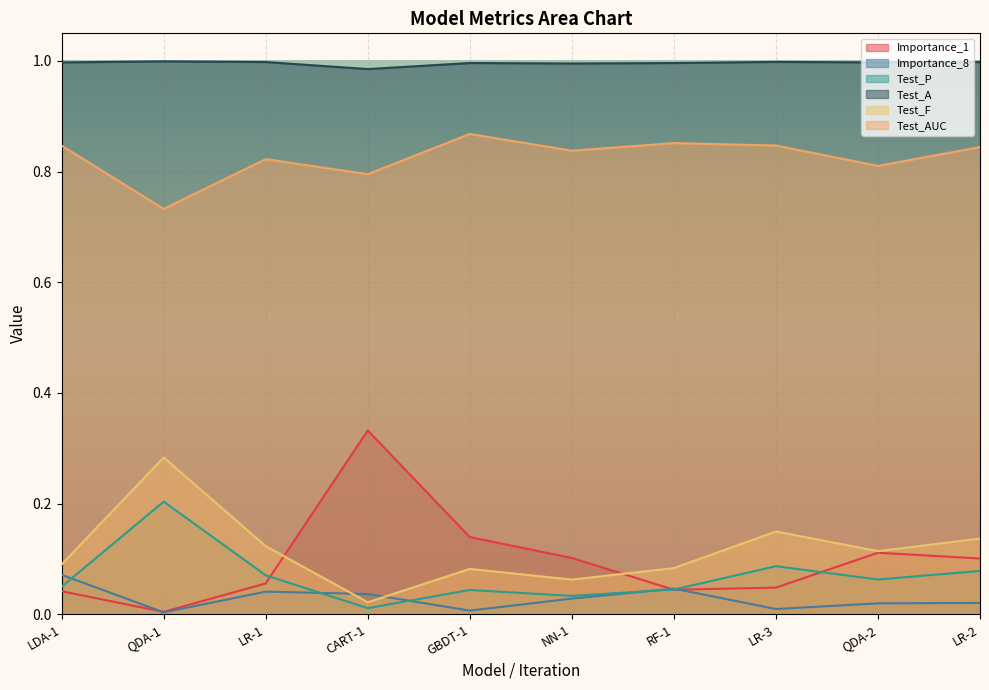

What are all the series names shown in the legend?

Importance_1, Importance_8, Test_P, Test_A, Test_F, Test_AUC